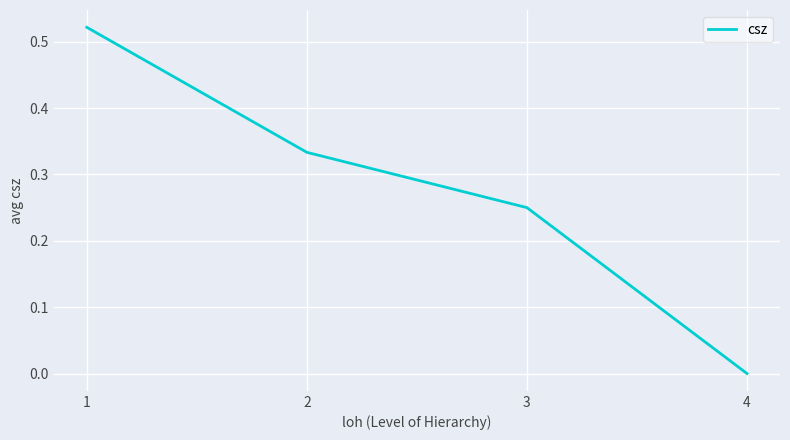

Which label corresponds to the smallest value in the chart?

4